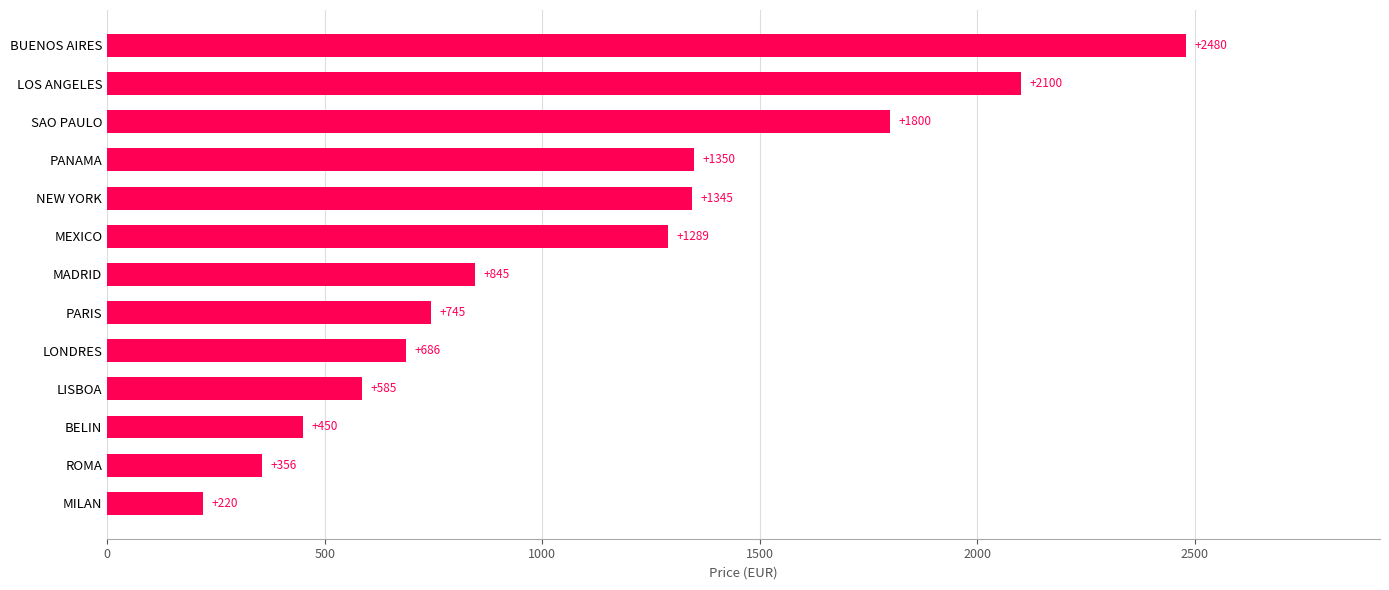

The chart shows a value of 1289 at MEXICO. True or false?

True